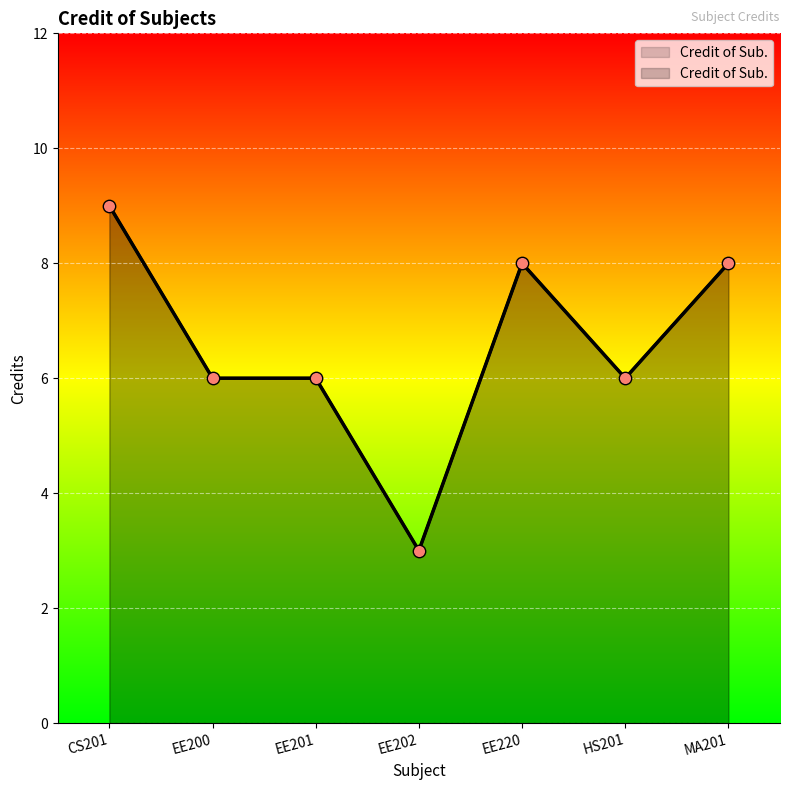

Approximately how many times larger is the value at CS201 compared to EE220?

1.1